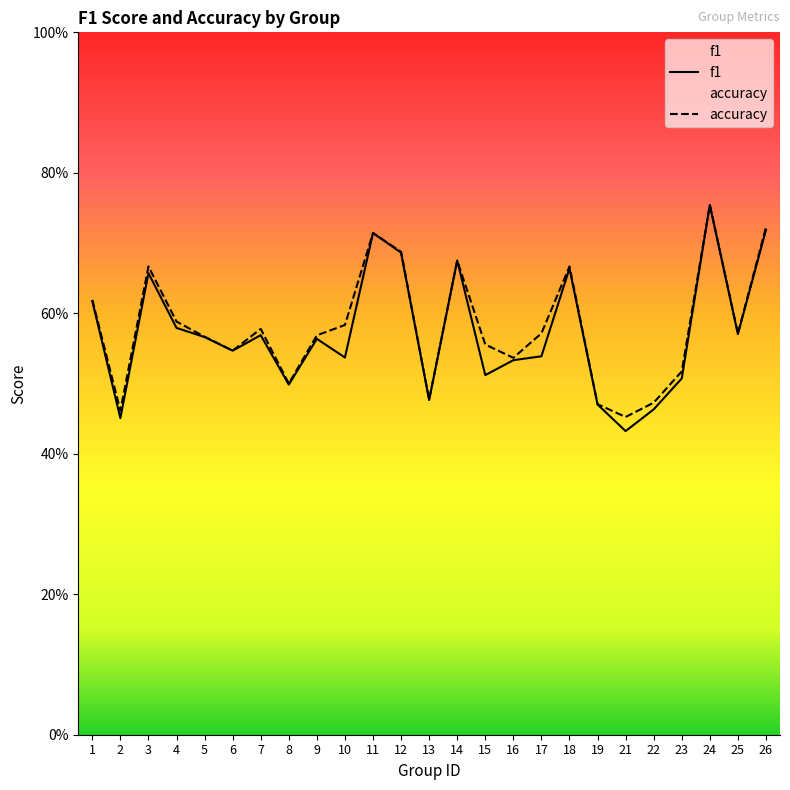

At which category is the sum across all series the highest?

24